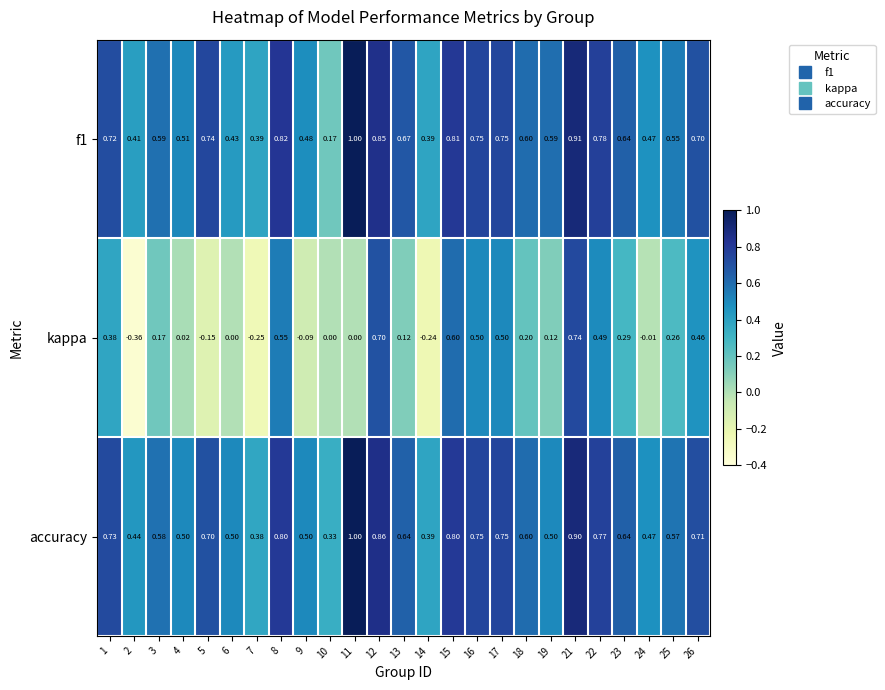

Is the value of accuracy at 5 greater than the value of f1 at 25?

Yes